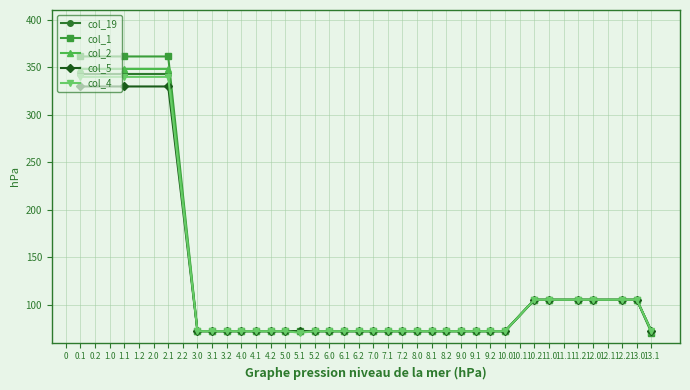

What is the highest value of the col_4 series?

339.6